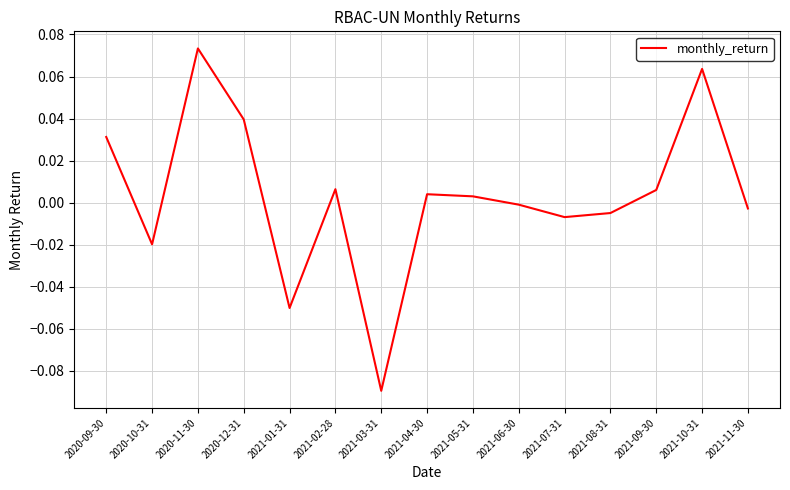

At which label does the data first exceed 0?

2020-09-30